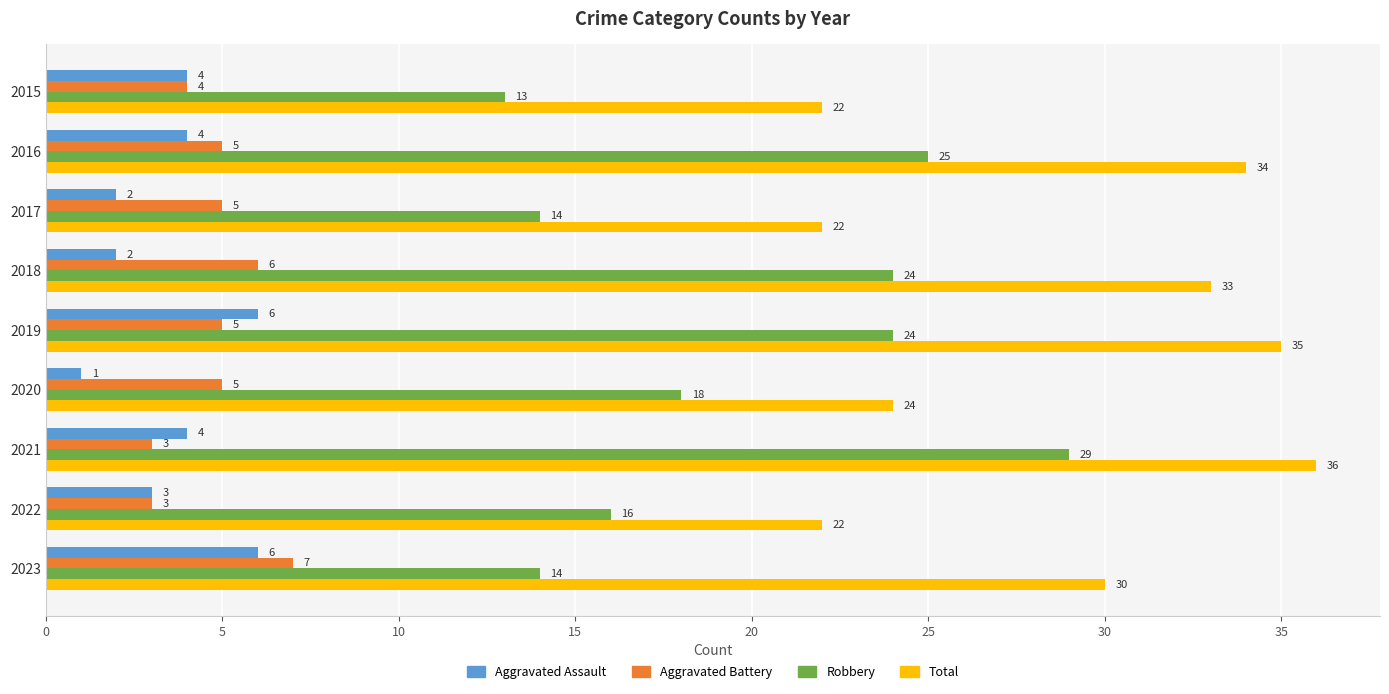

Is it true that Robbery equals 7 at 2015?

False